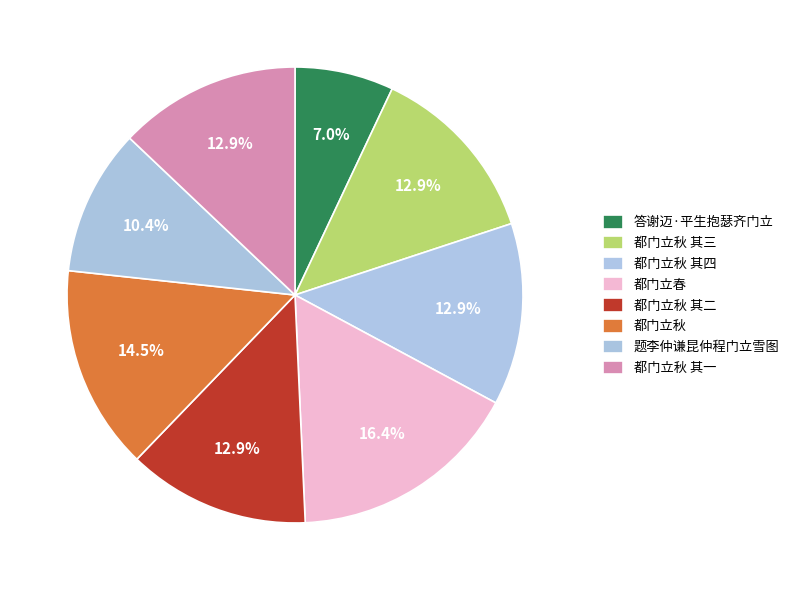

Count the number of slices in the pie.

8